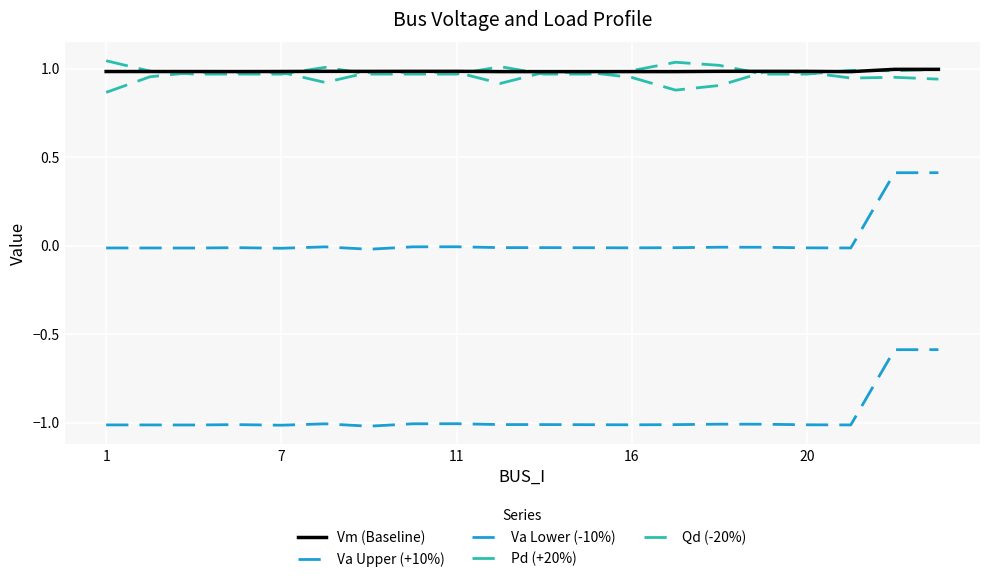

How many lines are shown in the chart?

5